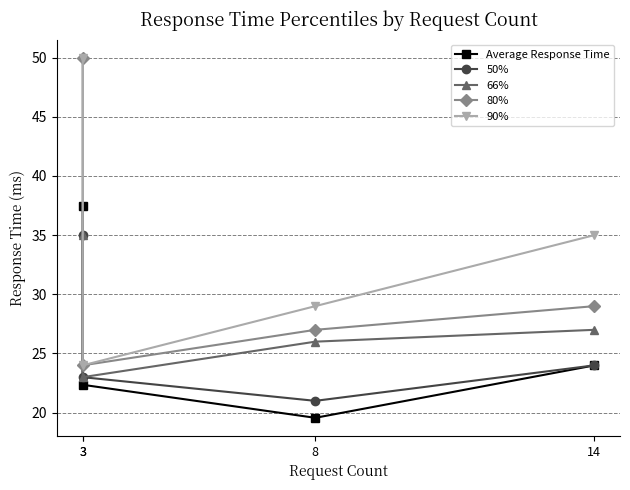

Which series has the widest spread of values?

80%